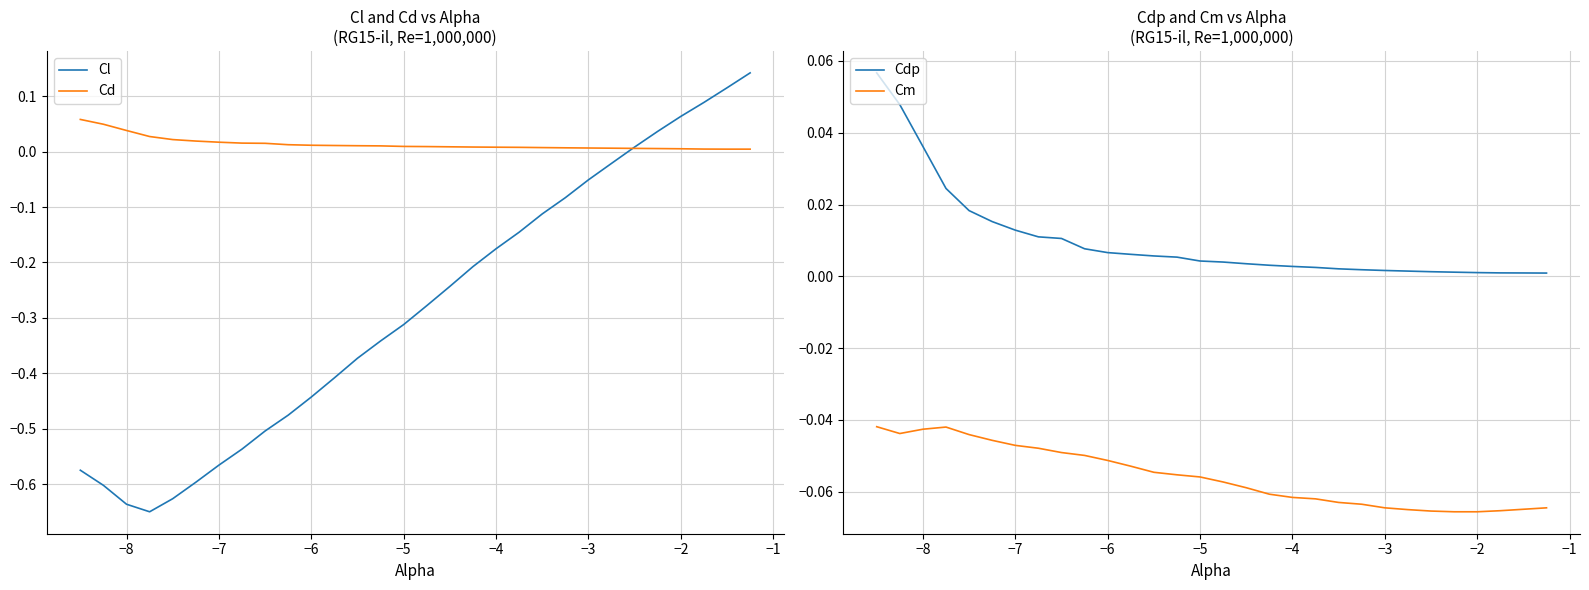

True or false: Cm and Cdp cross at least once.

False